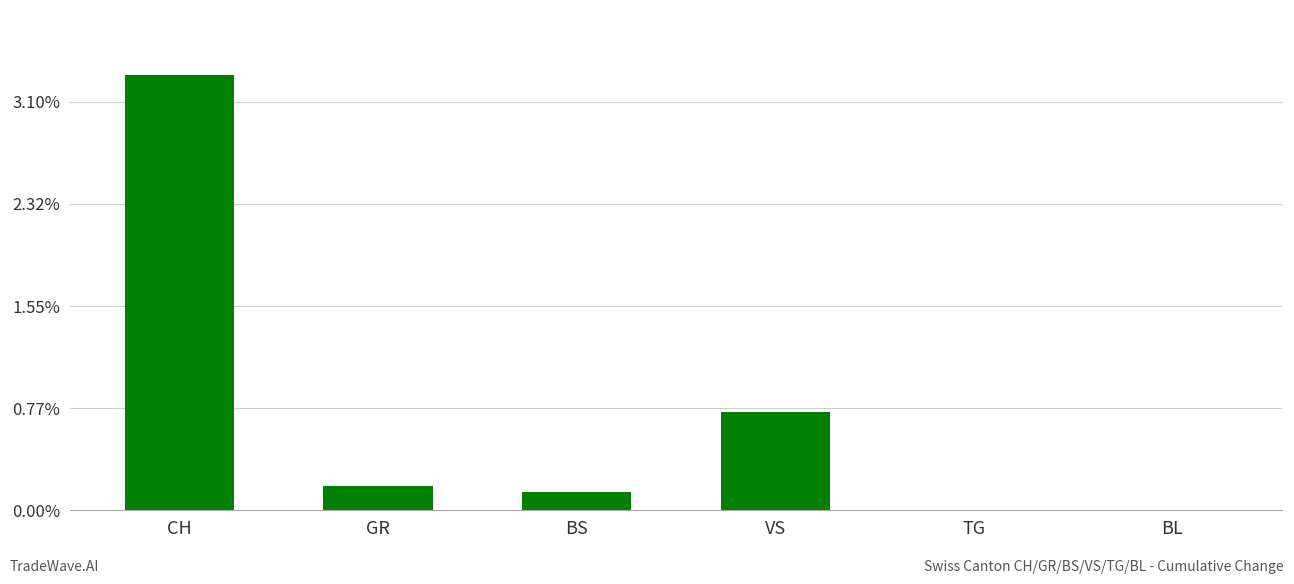

Are the bars horizontal?

No